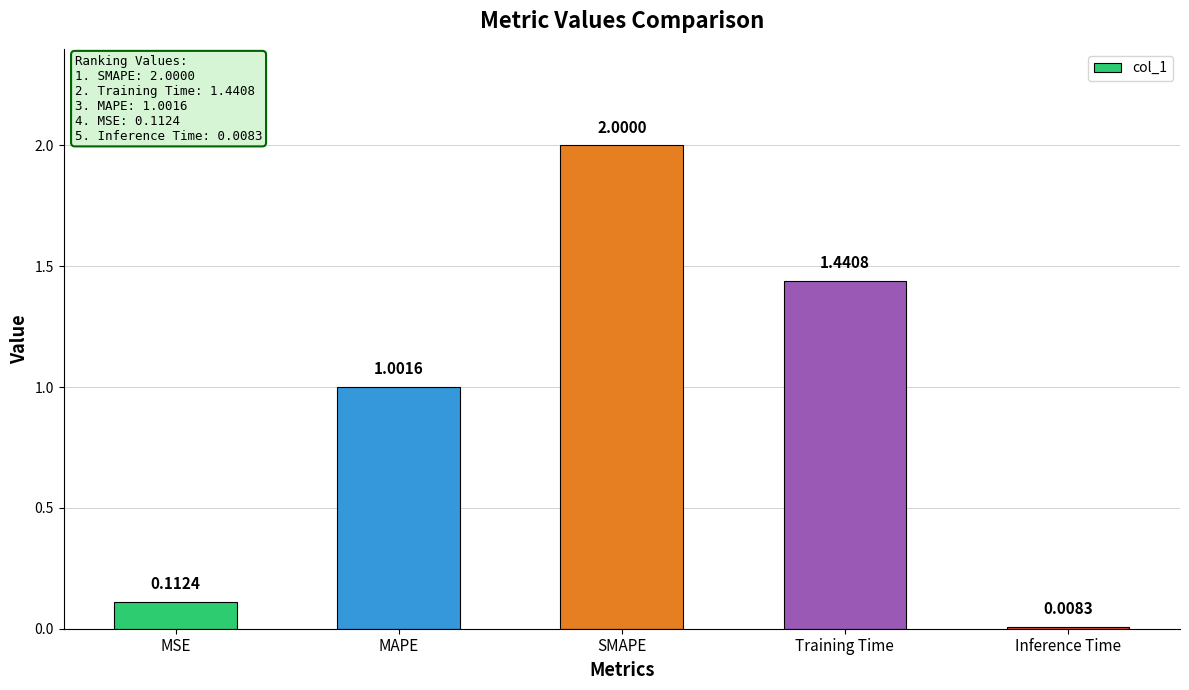

How many values are below 1?

2